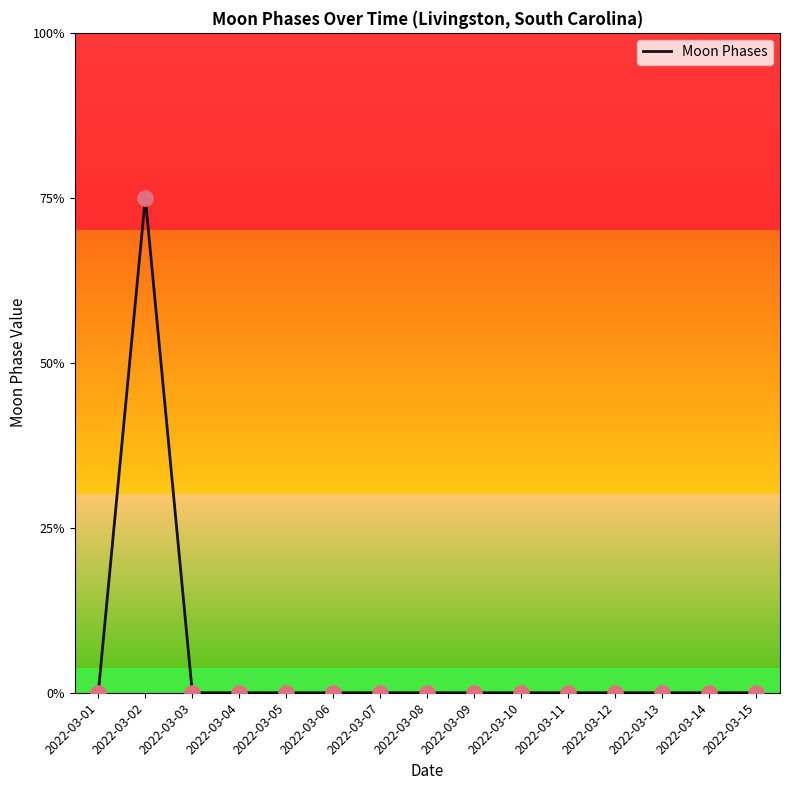

Which has a higher value, 2022-03-04 or 2022-03-06?

2022-03-04